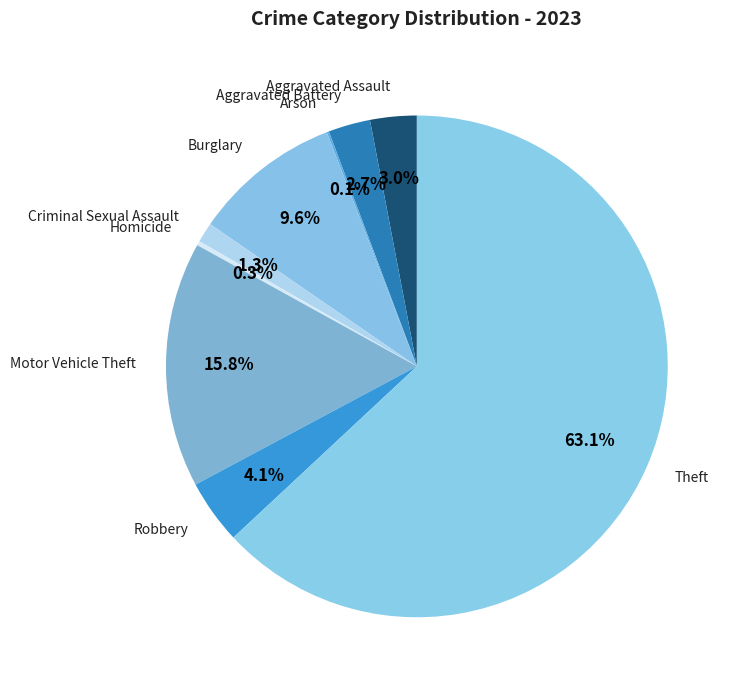

What portion of the pie excludes Theft?

36.9%